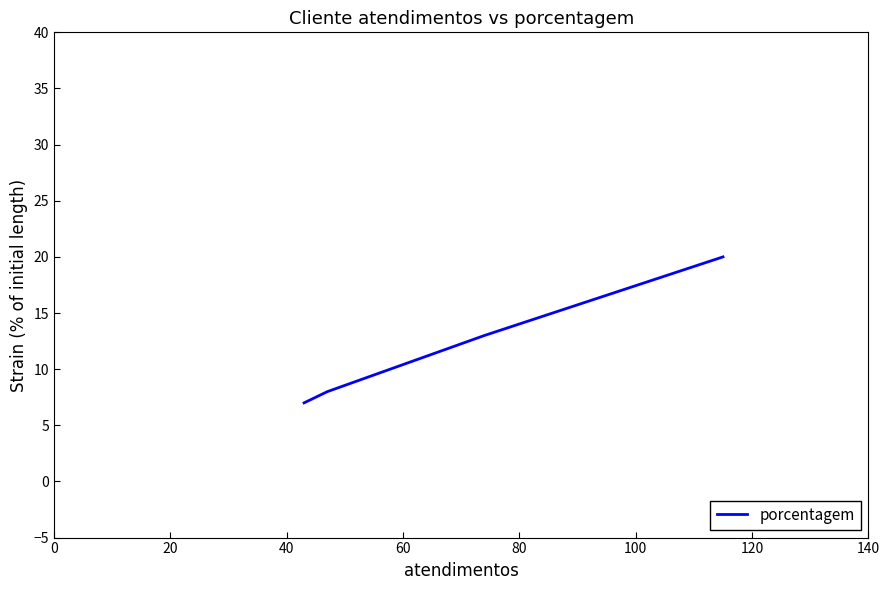

What is the value of the 3rd point from the left?

8